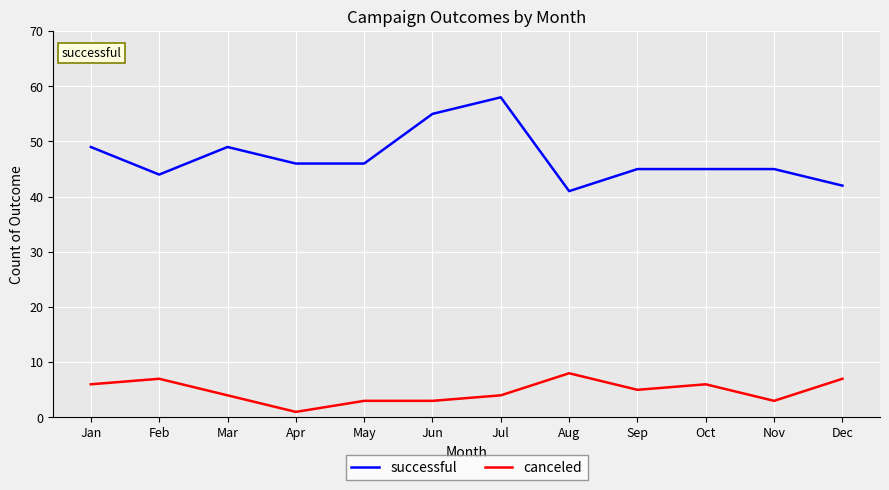

The canceled series shows 4 at Jul. True or false?

True